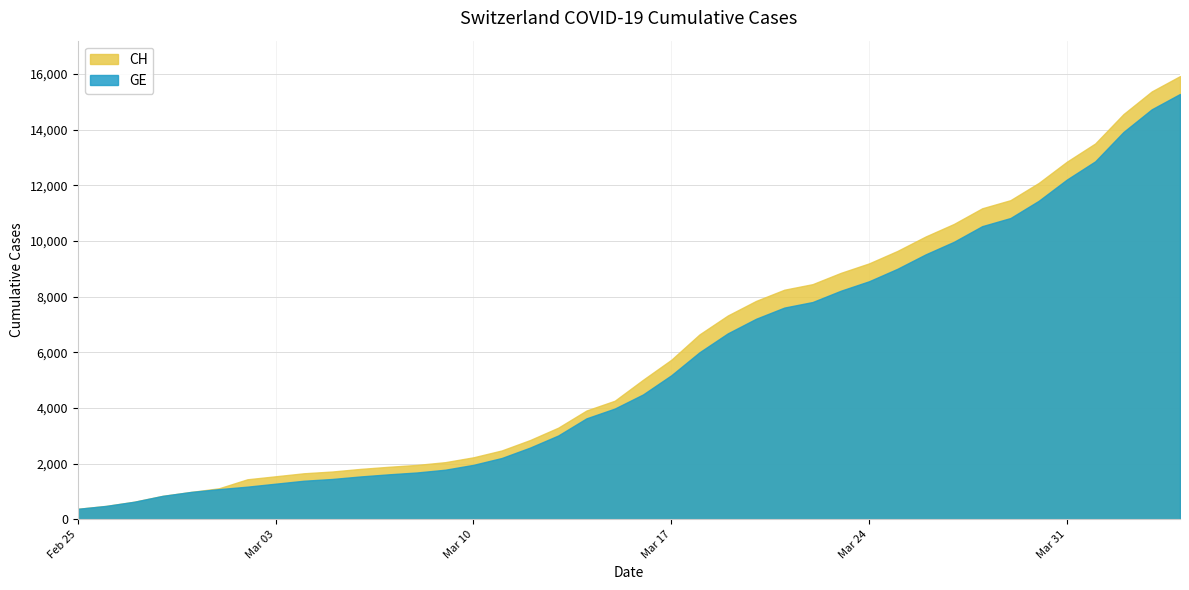

What is the difference between the maximum and second lowest values in the GE series?

14805